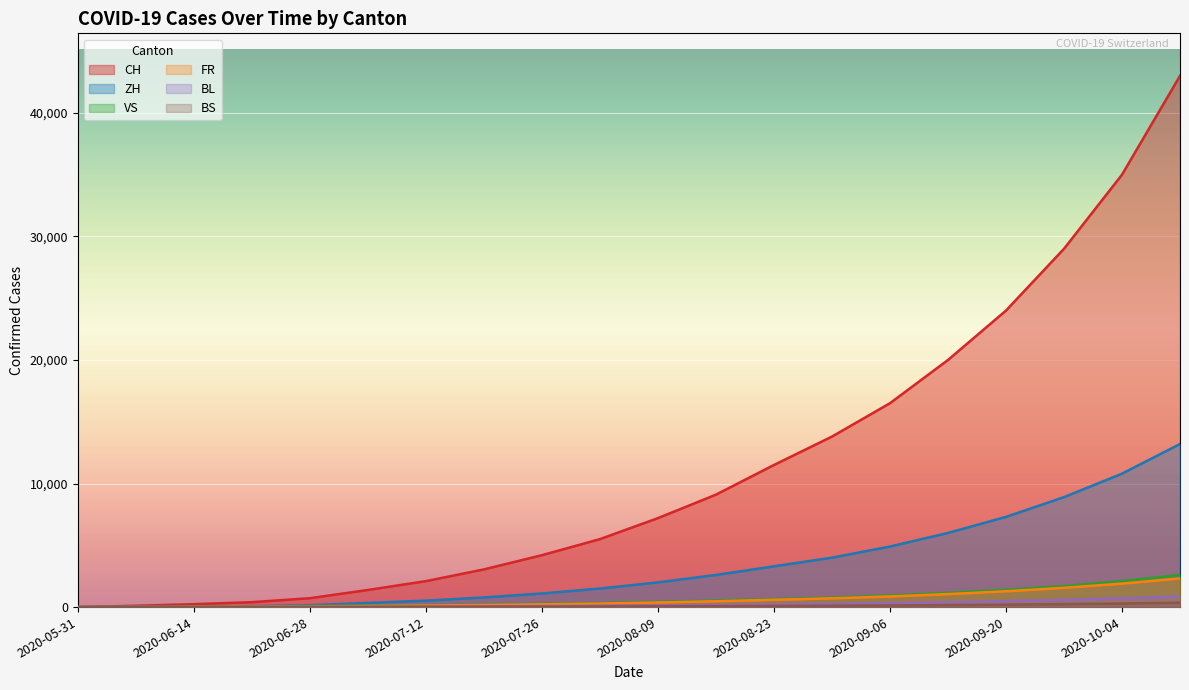

Which category has the highest value in the CH series?

2020-10-11